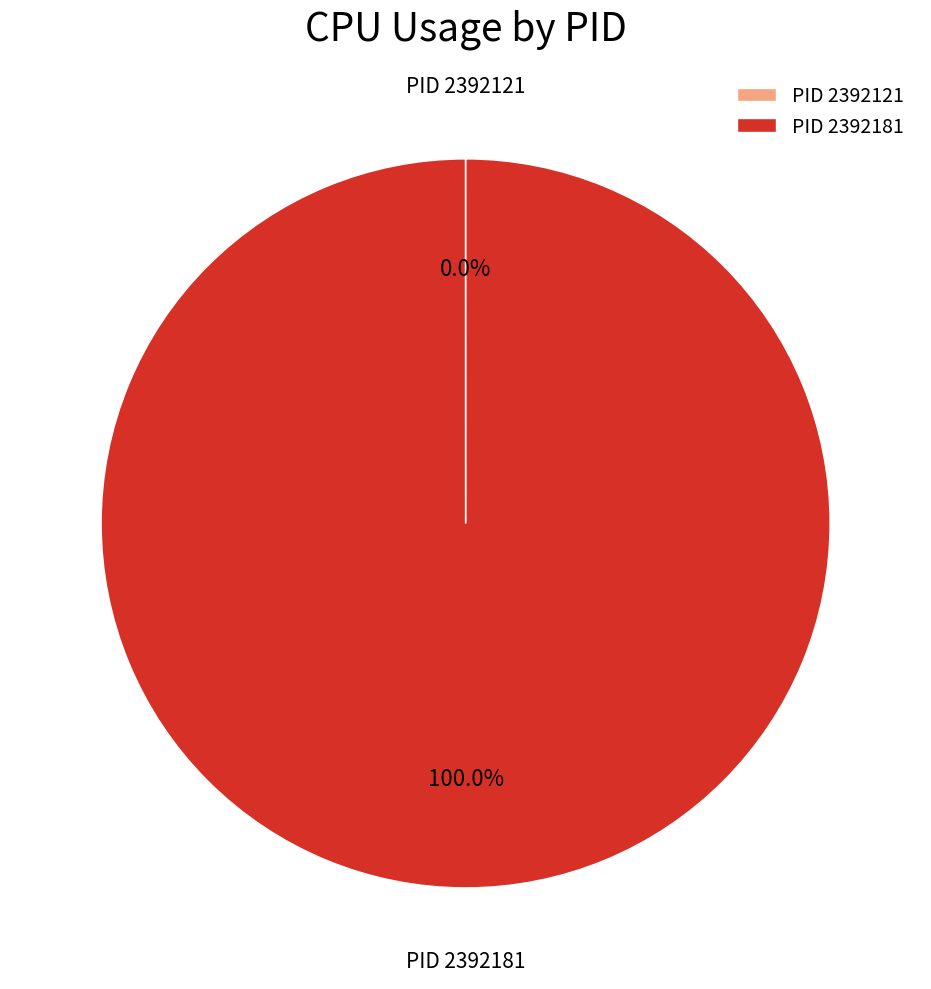

Which slice is the largest?

PID 2392181